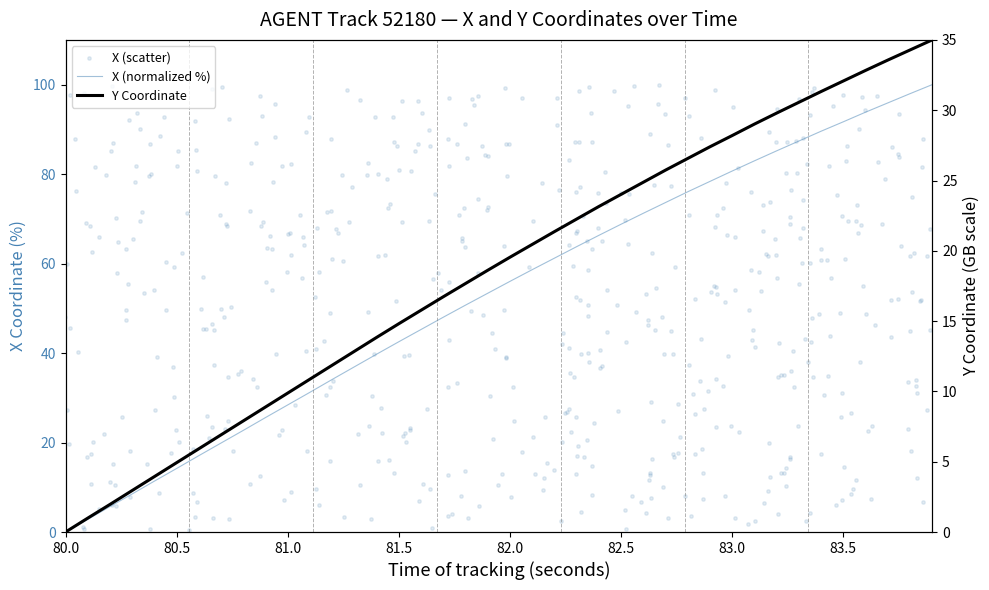

At which category is the sum across all series the highest?

83.9